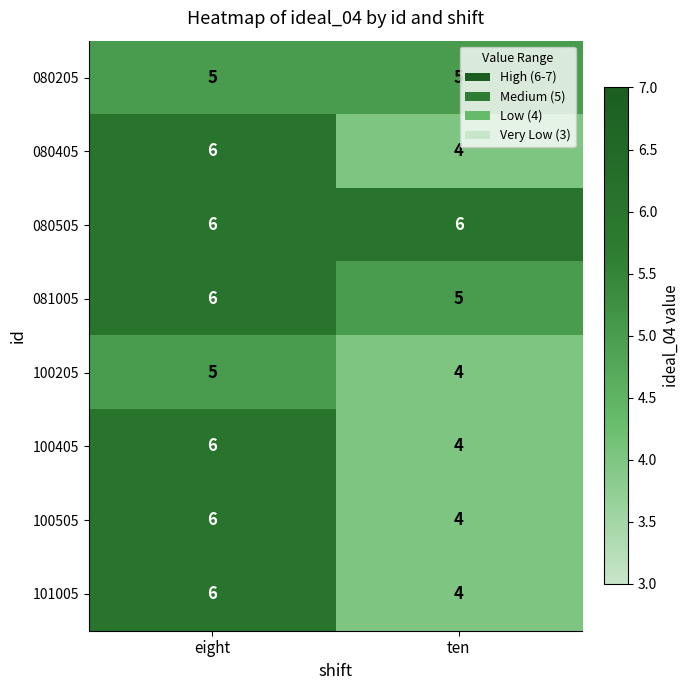

At which category is the sum across all series the highest?

eight